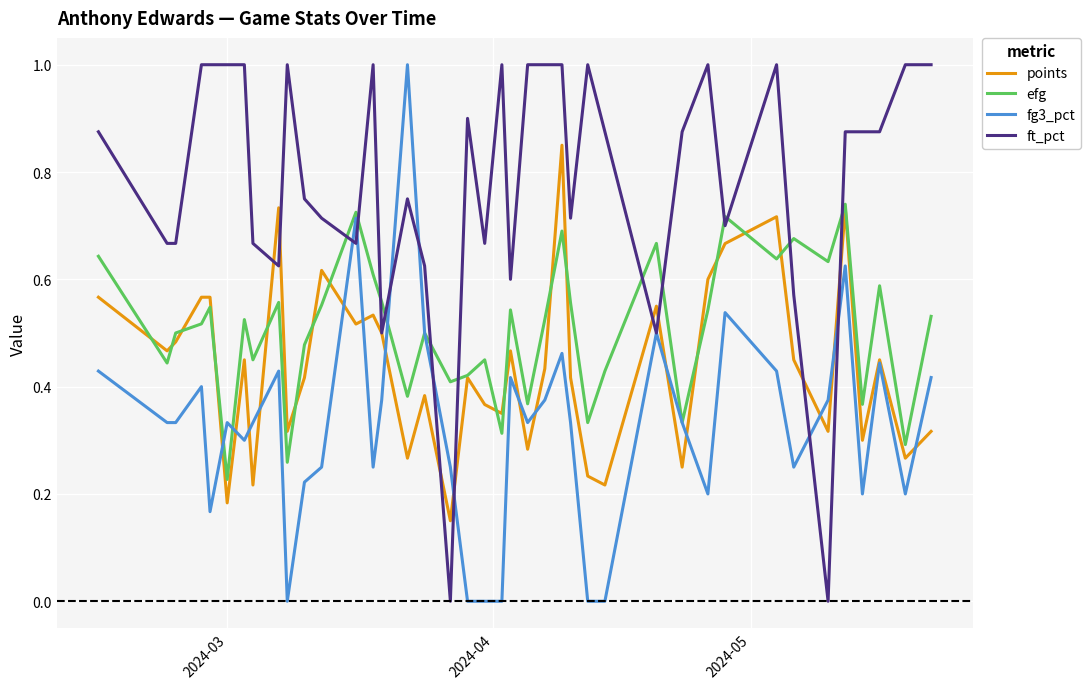

At how many categories does at least one series exceed 0?

40